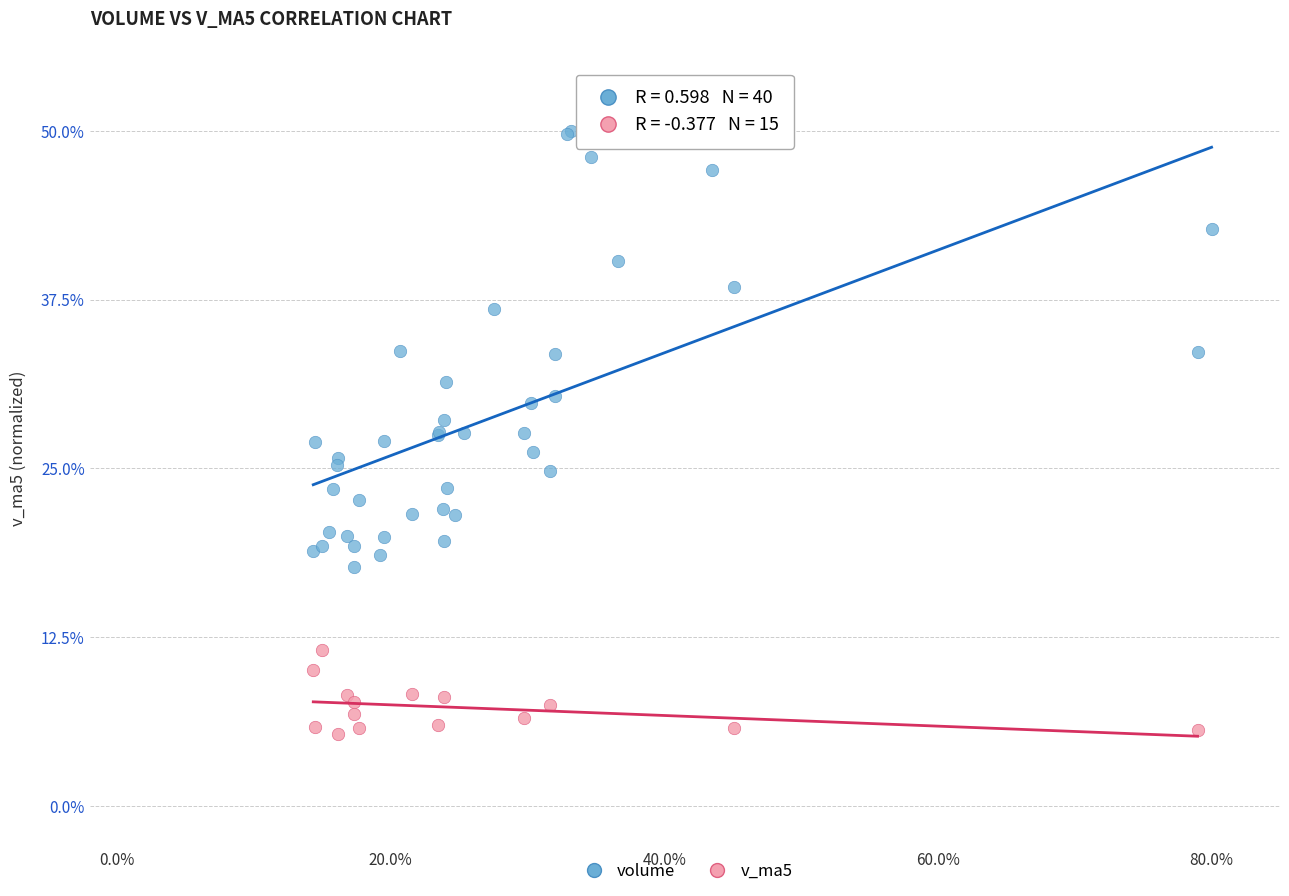

Which series contains the lowest Y value?

v_ma5